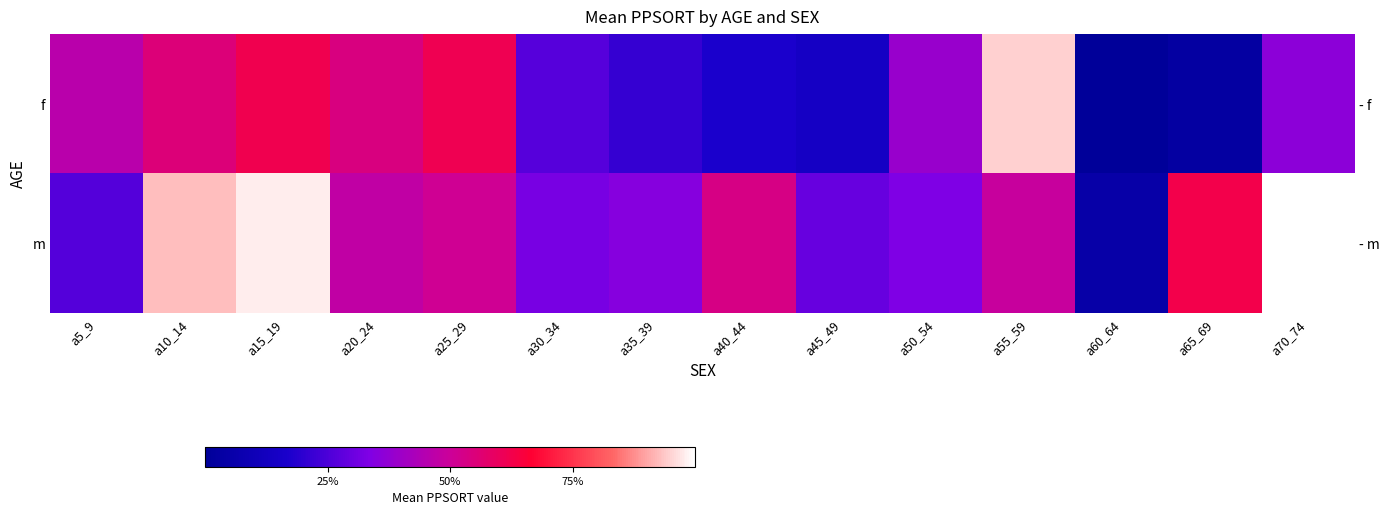

What is the maximum value for m?

1.0